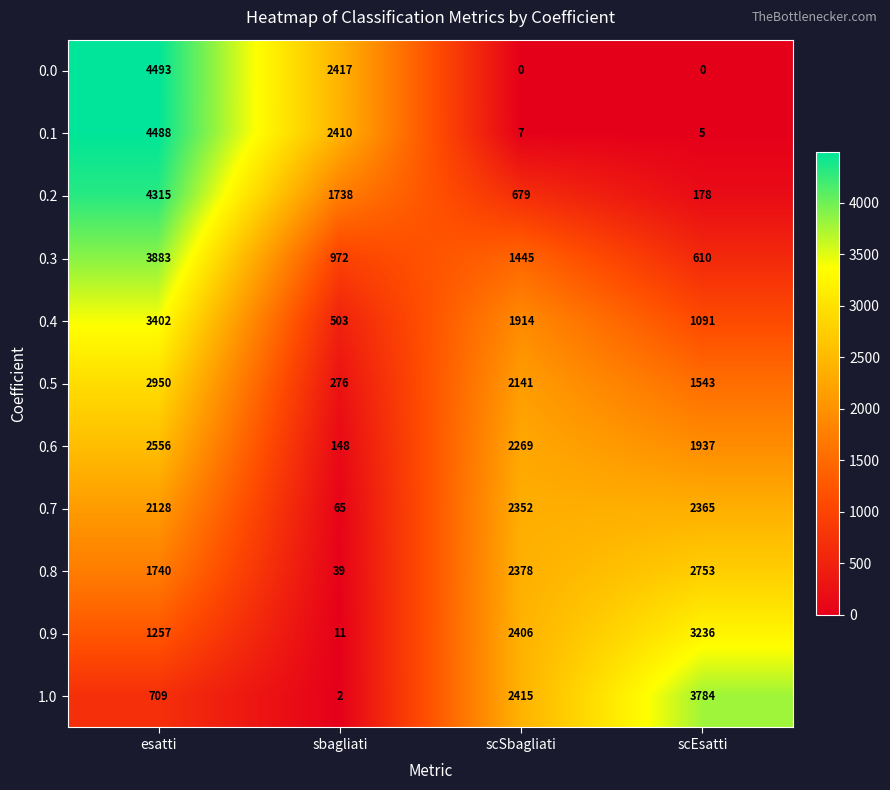

What is the difference between the second highest and minimum values in the 0.0 series?

2417